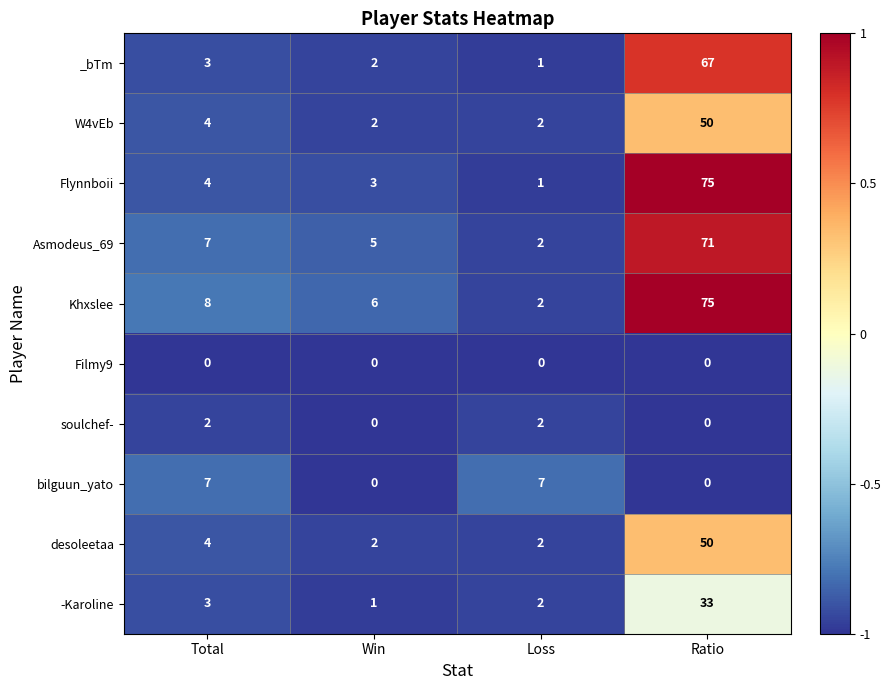

Between Total and Win, which series saw the biggest shift?

bilguun_yato